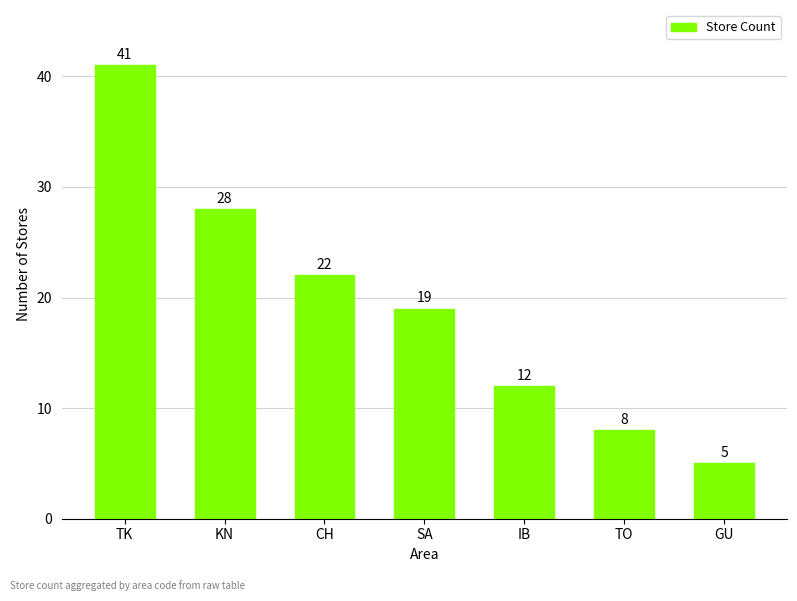

Where is the data nearest to the value 23?

CH